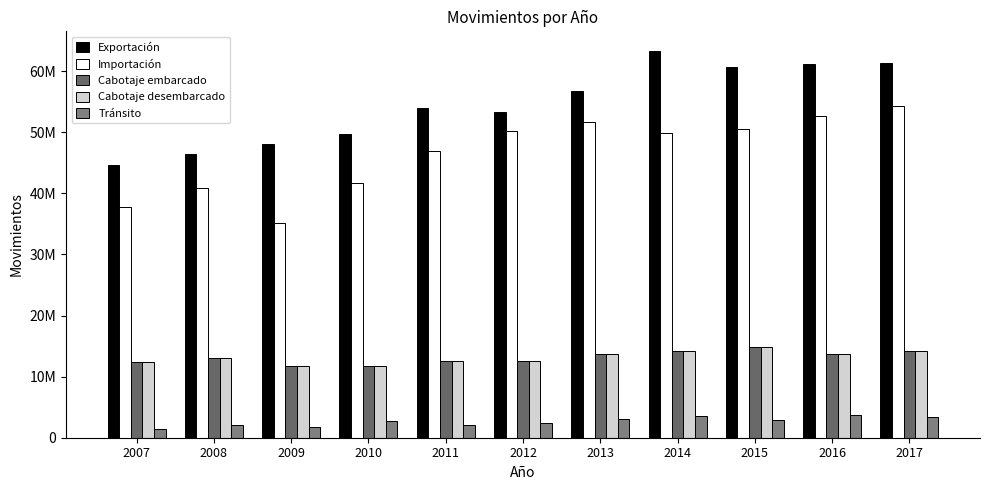

At which category is the sum across all series the highest?

2017